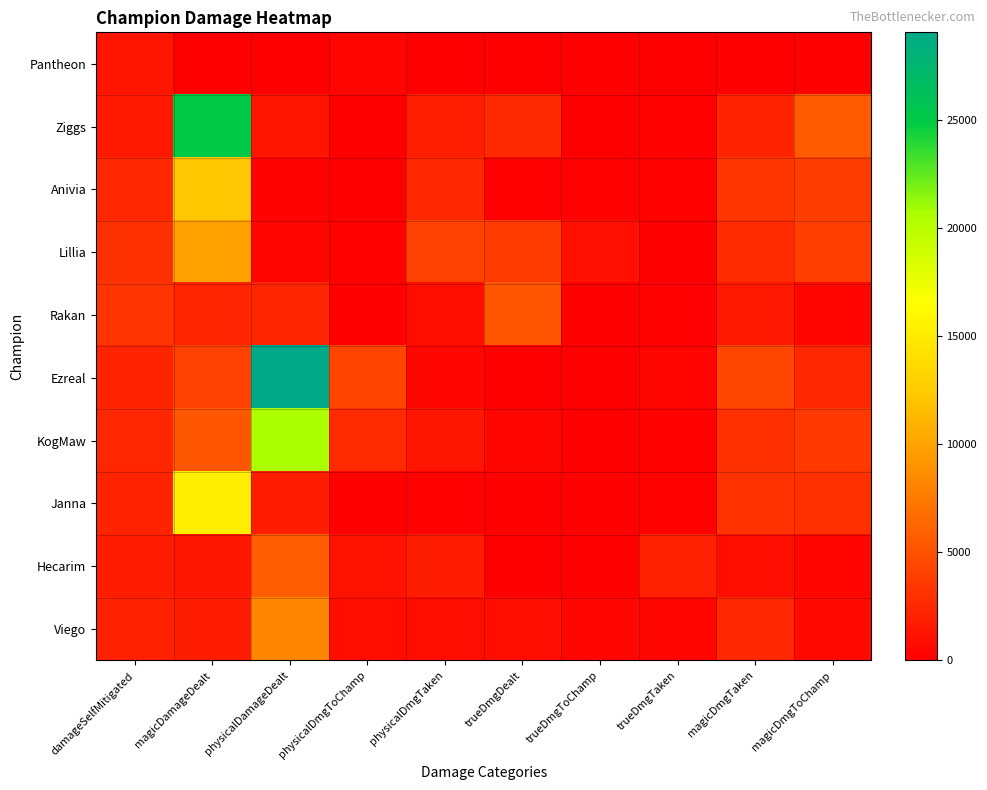

Which has a higher value, physicalDmgTaken or magicDmgToChamp?

physicalDmgTaken